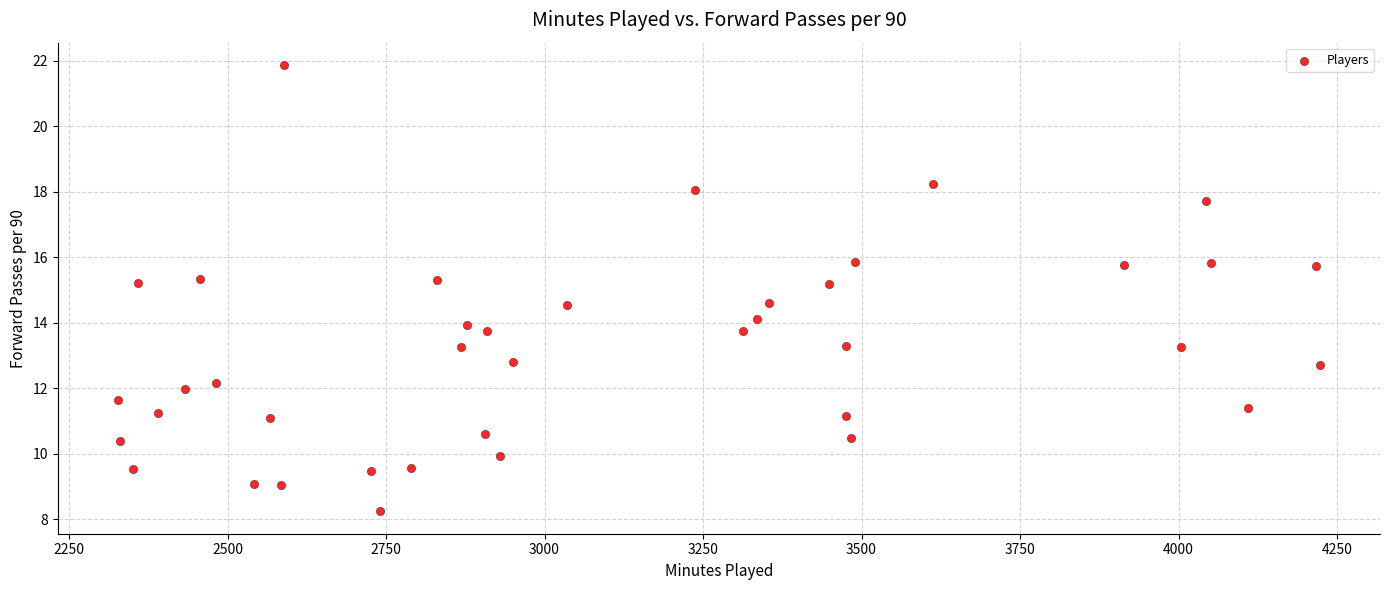

What is the range of Y values (max minus min)?

13.6